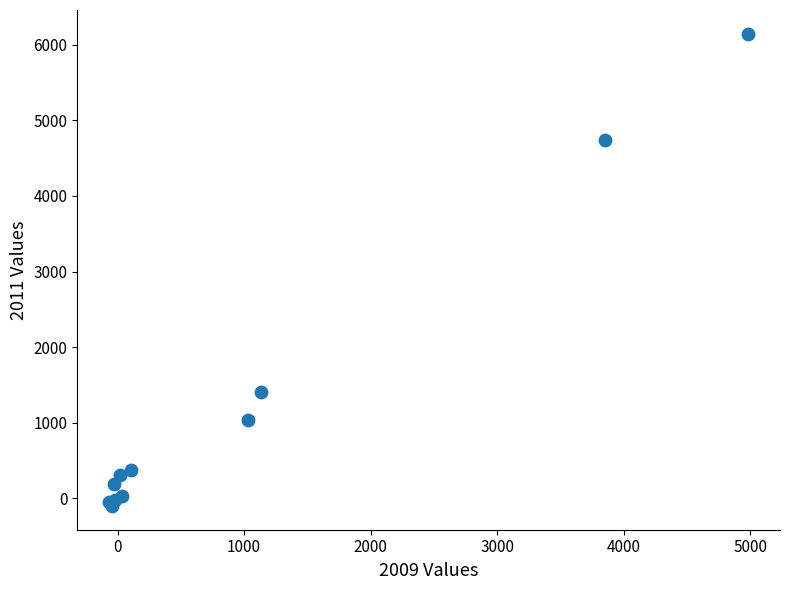

What Y value in the scatter plot is closest to 3022?

1407